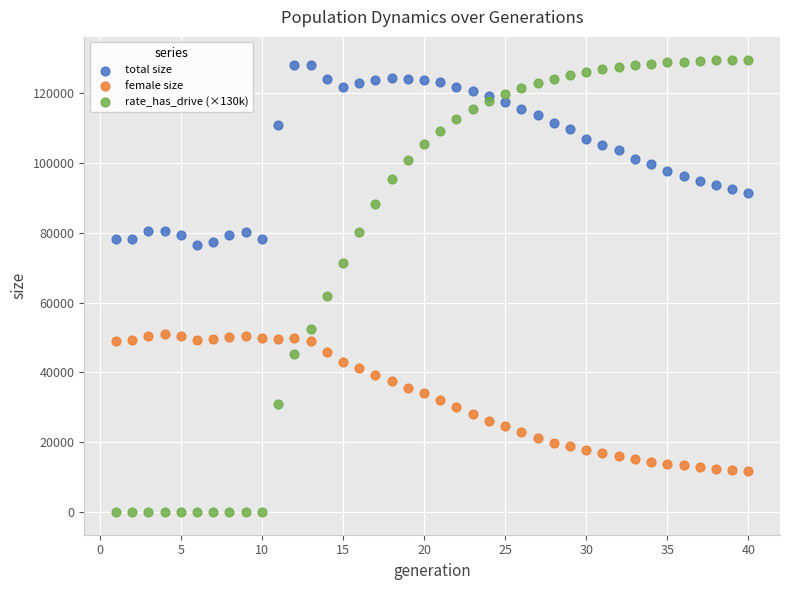

Which series has the widest spread of Y values?

rate_has_drive (×130k)